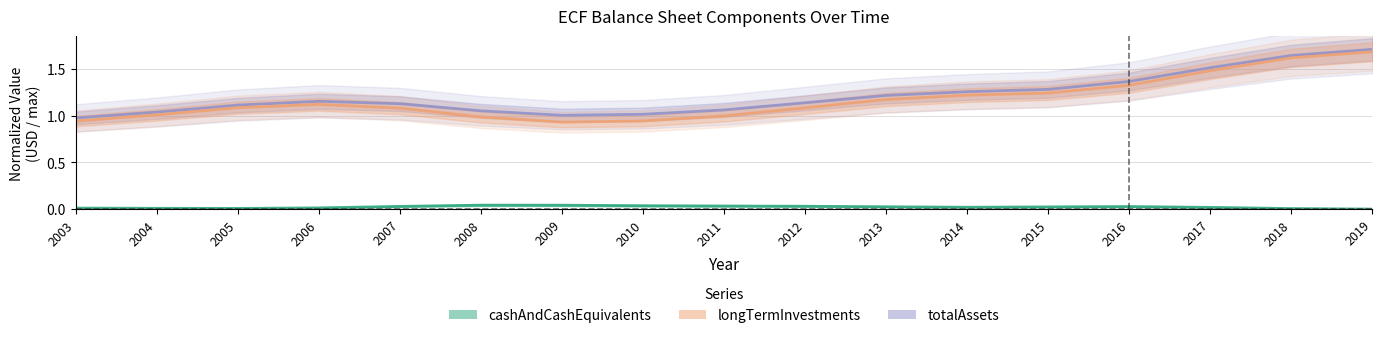

The totalAssets series shows 1.0 at 2003. True or false?

True